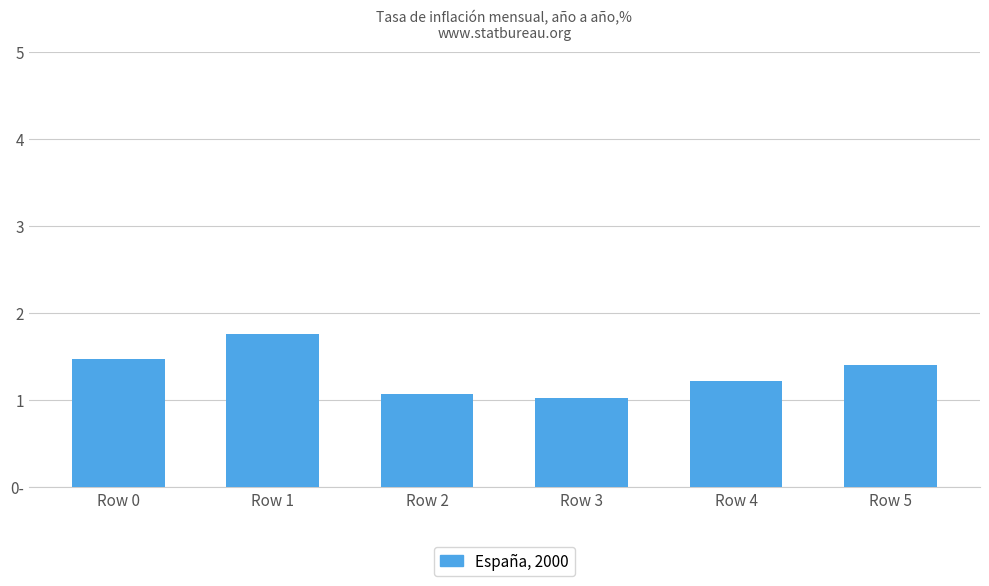

Rank the categories by value from lowest to highest.

Row 3, Row 2, Row 4, Row 5, Row 0, Row 1